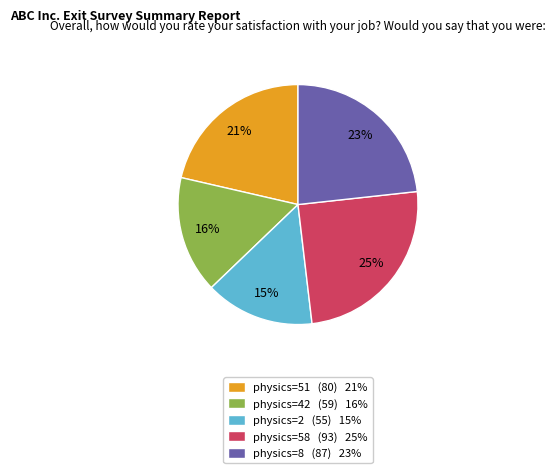

The physics=2 (55) 15% slice represents 15% of the pie. True or false?

True